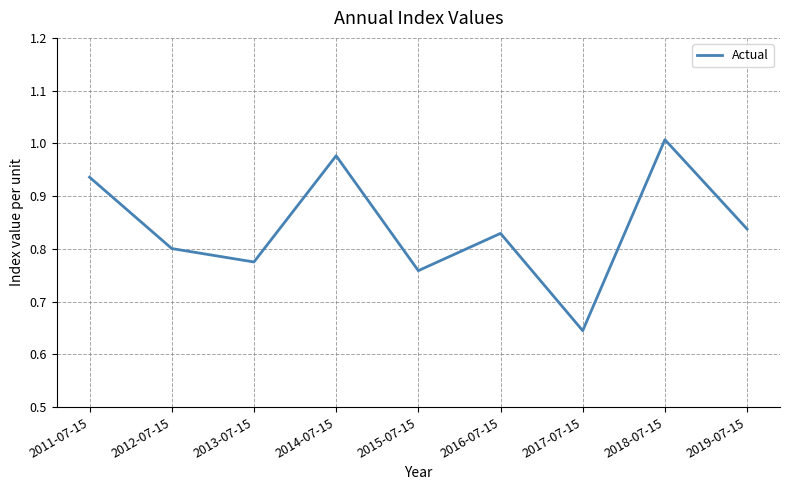

Which category has the lowest value across all series?

2017-07-15